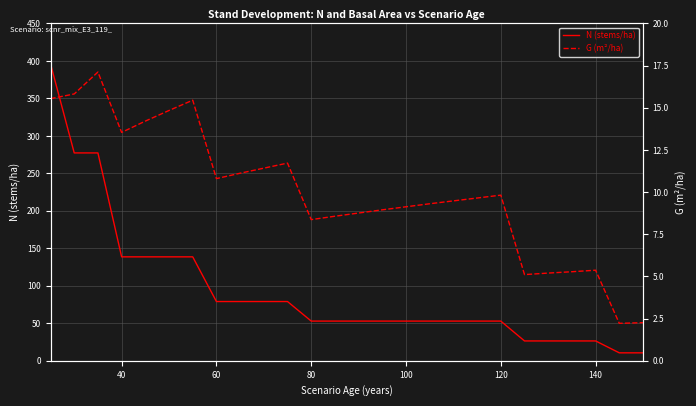

How many interior local peaks does the G (m²/ha) series have?

5